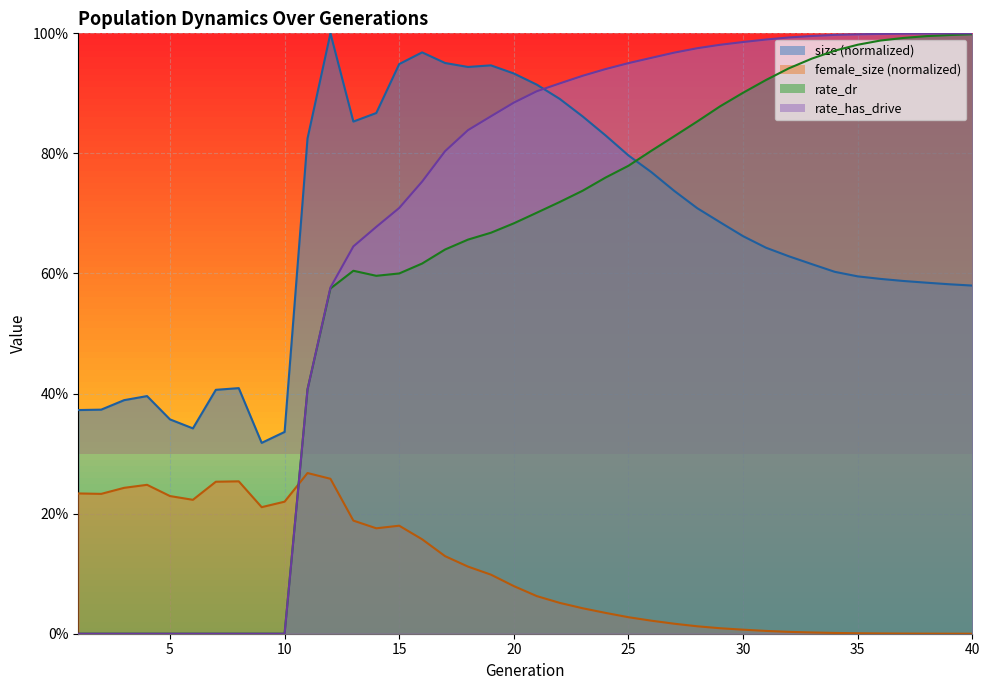

How many times do size and rate_dr cross each other?

1